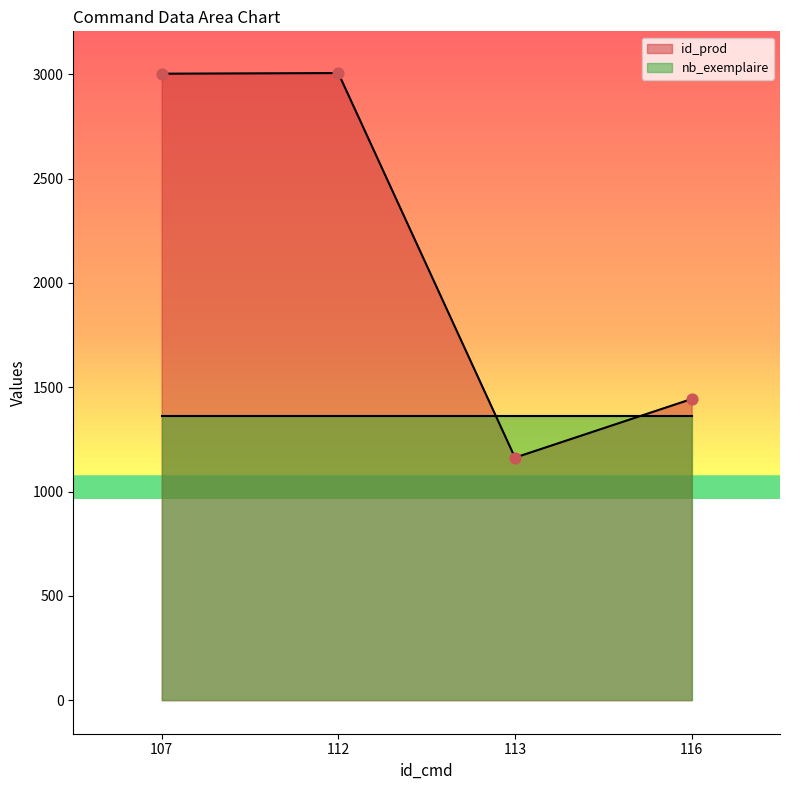

Approximately how many times larger is the value at 112 compared to 107?

1.0